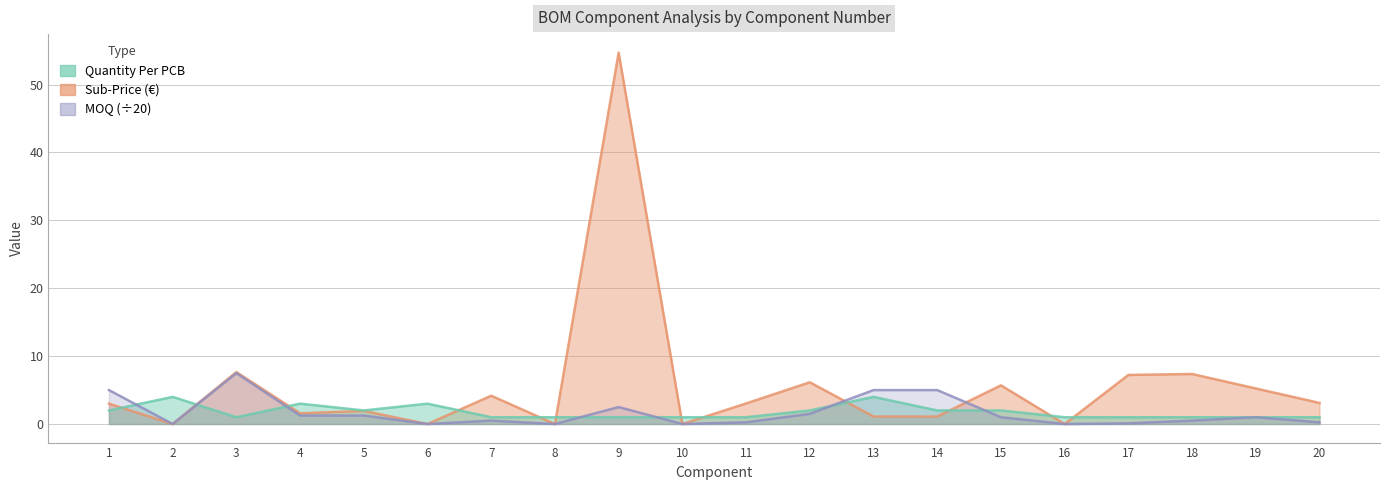

What is the average value of the Quantity Per PCB series?

1.8